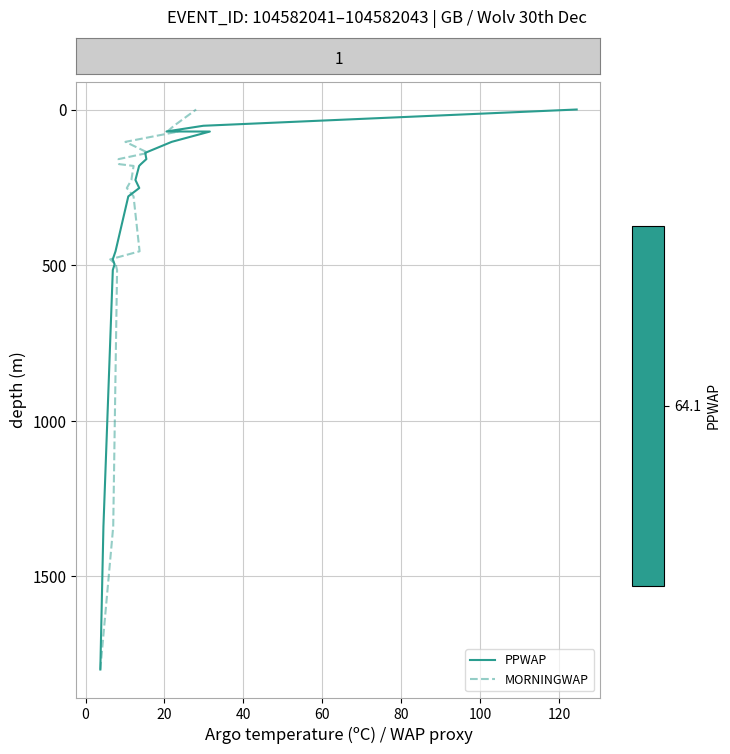

Which series has the largest range (max minus min)?

PPWAP